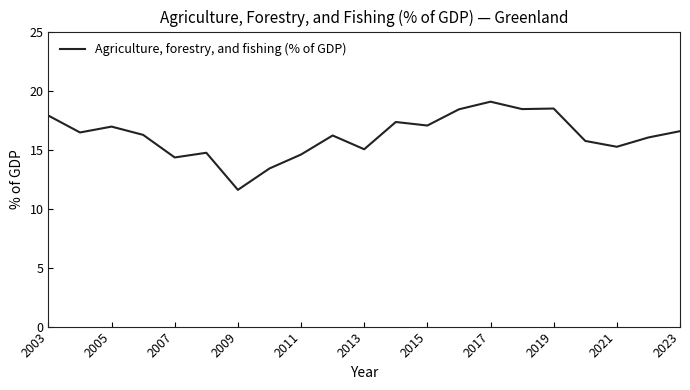

What is the maximum value shown in the chart?

19.1